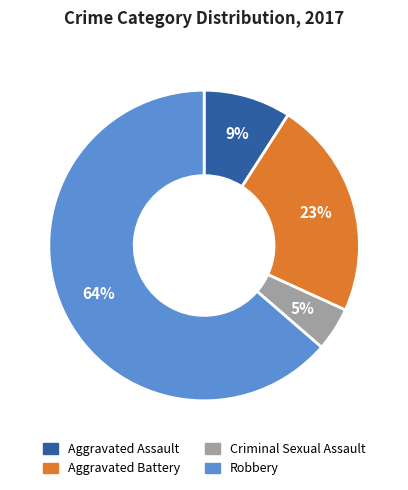

The Aggravated Assault slice represents 9% of the pie. True or false?

True